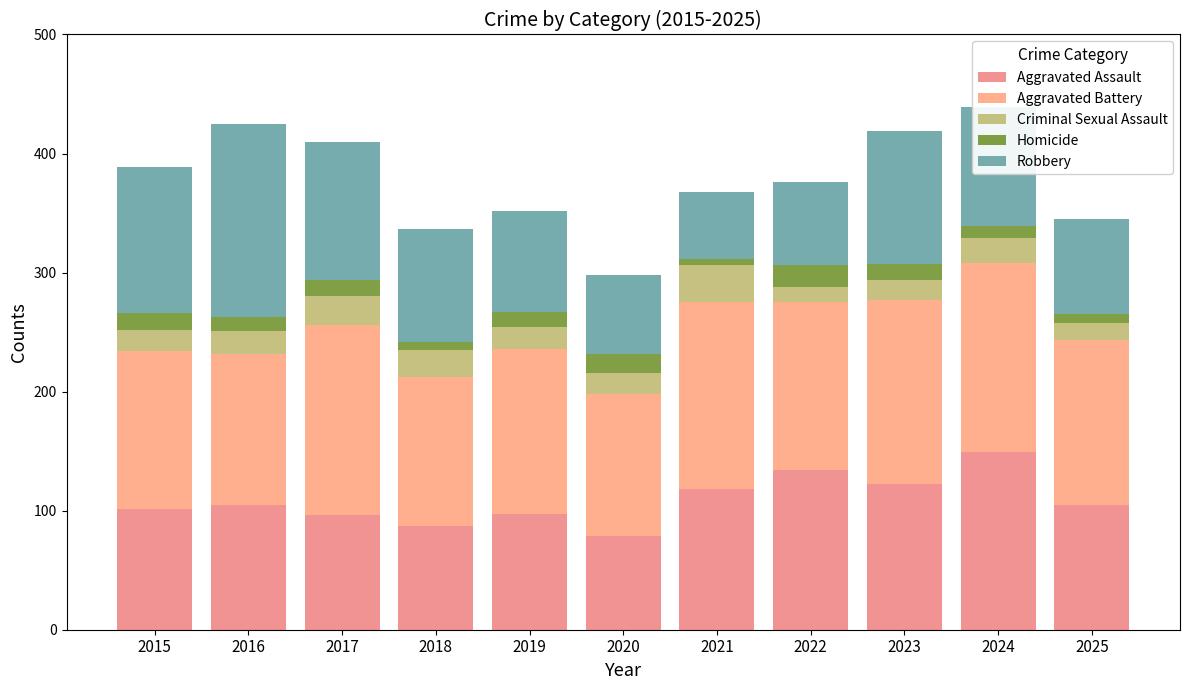

List the labels in order of Criminal Sexual Assault value, smallest first.

2022, 2025, 2023, 2015, 2019, 2020, 2016, 2024, 2018, 2017, 2021